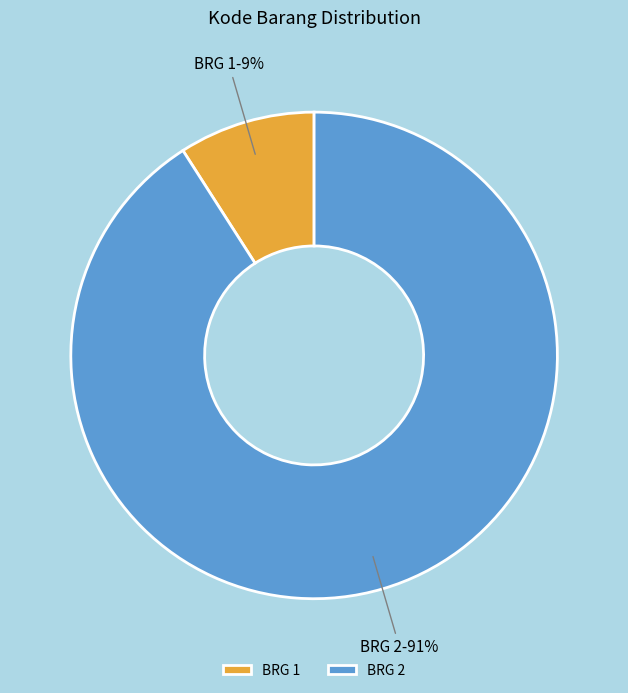

The BRG 2 slice represents 99% of the pie. True or false?

False